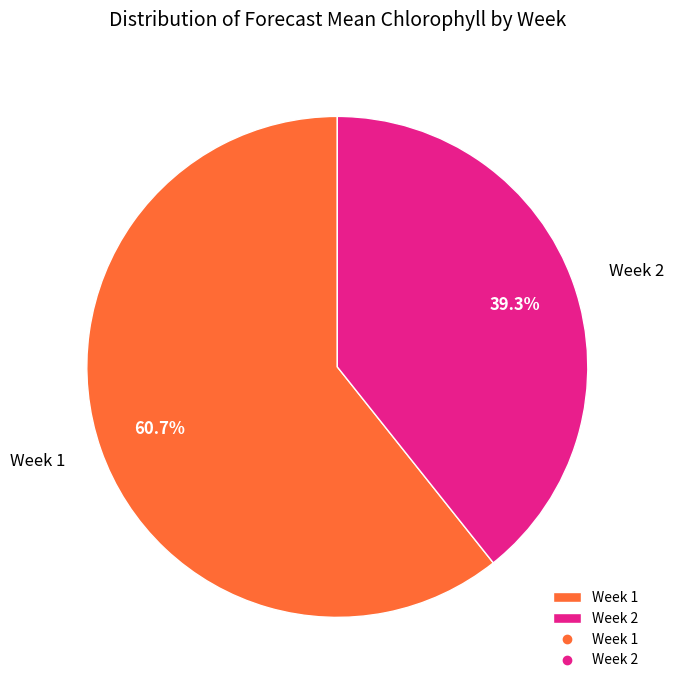

What is the smallest slice in the pie chart?

Week 2